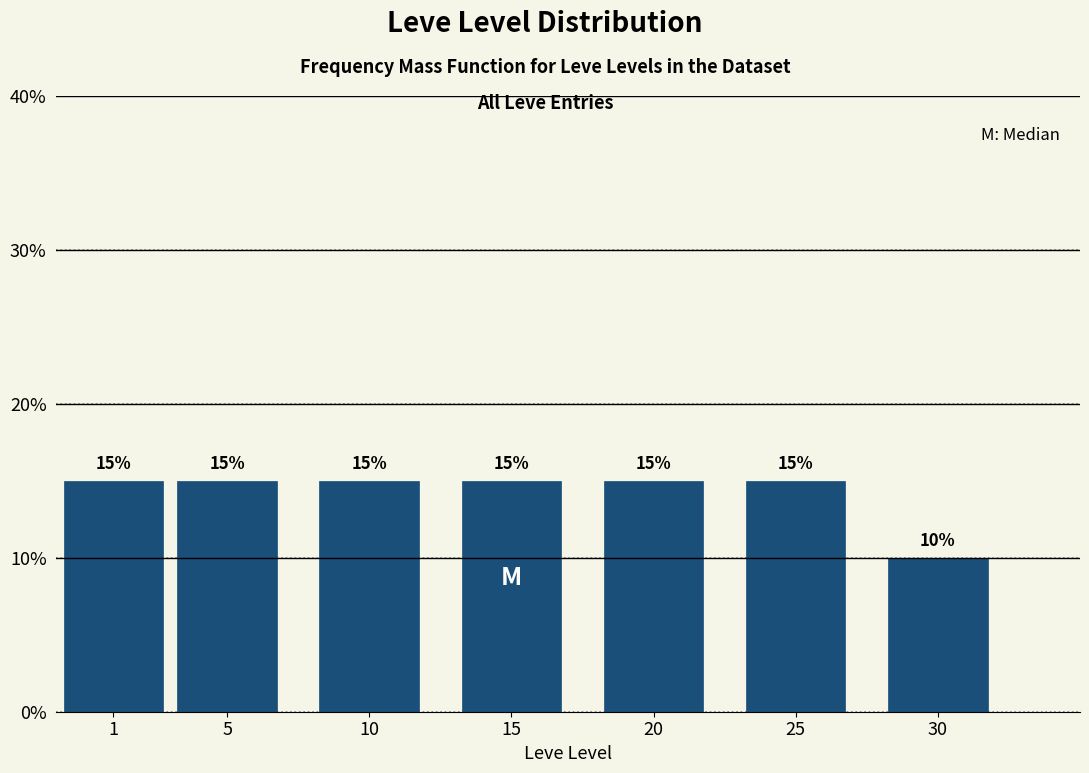

Reading left to right, extract all data points from this chart.

1=15	5=15	10=15	15=15	20=15	25=15	30=10